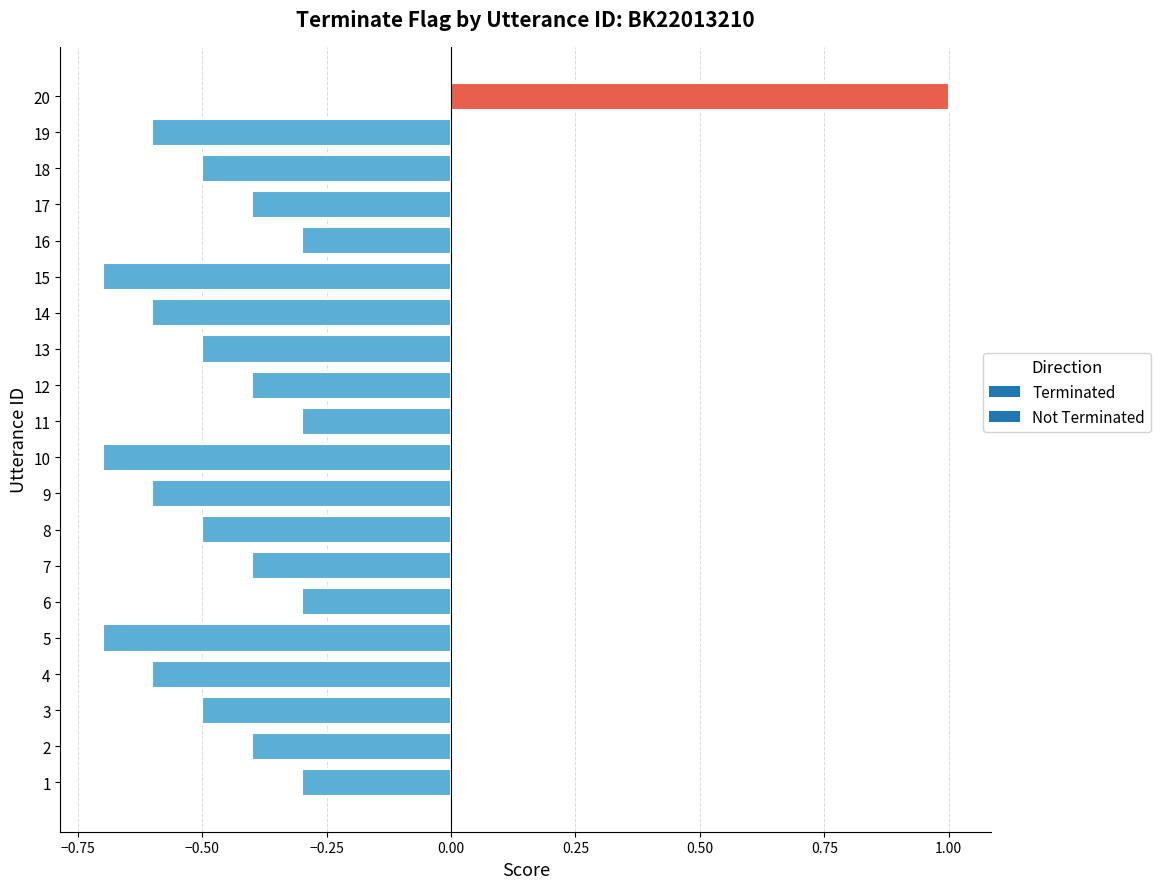

Reading top to bottom, extract all data points from this chart.

1.0	-0.6	-0.5	-0.4	-0.3	-0.7	-0.6	-0.5	-0.4	-0.3	-0.7	-0.6	-0.5	-0.4	-0.3	-0.7	-0.6	-0.5	-0.4	-0.3